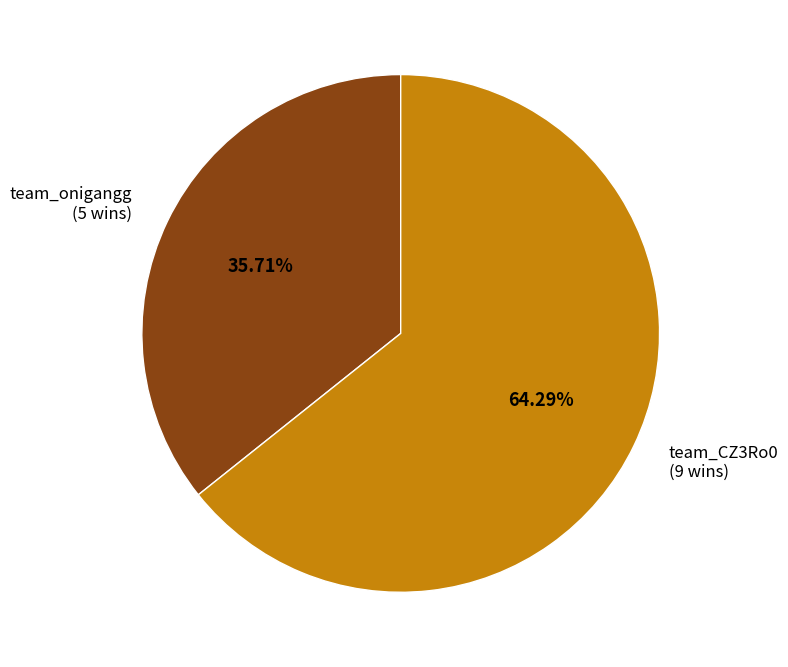

Does team_CZ3Ro0 represent more than half of the total?

Yes